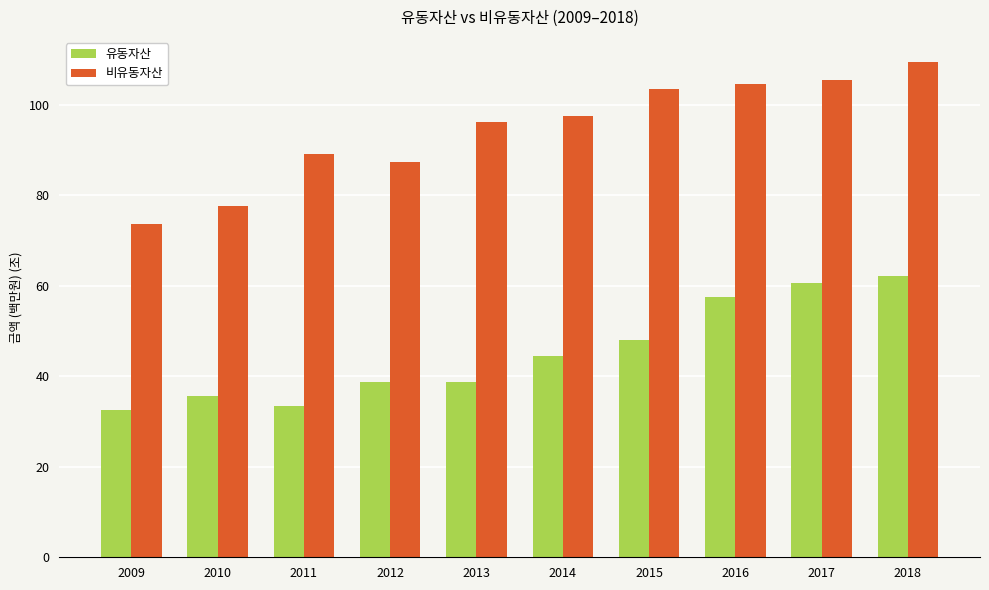

Which category has the highest value in the 비유동자산 series?

2018